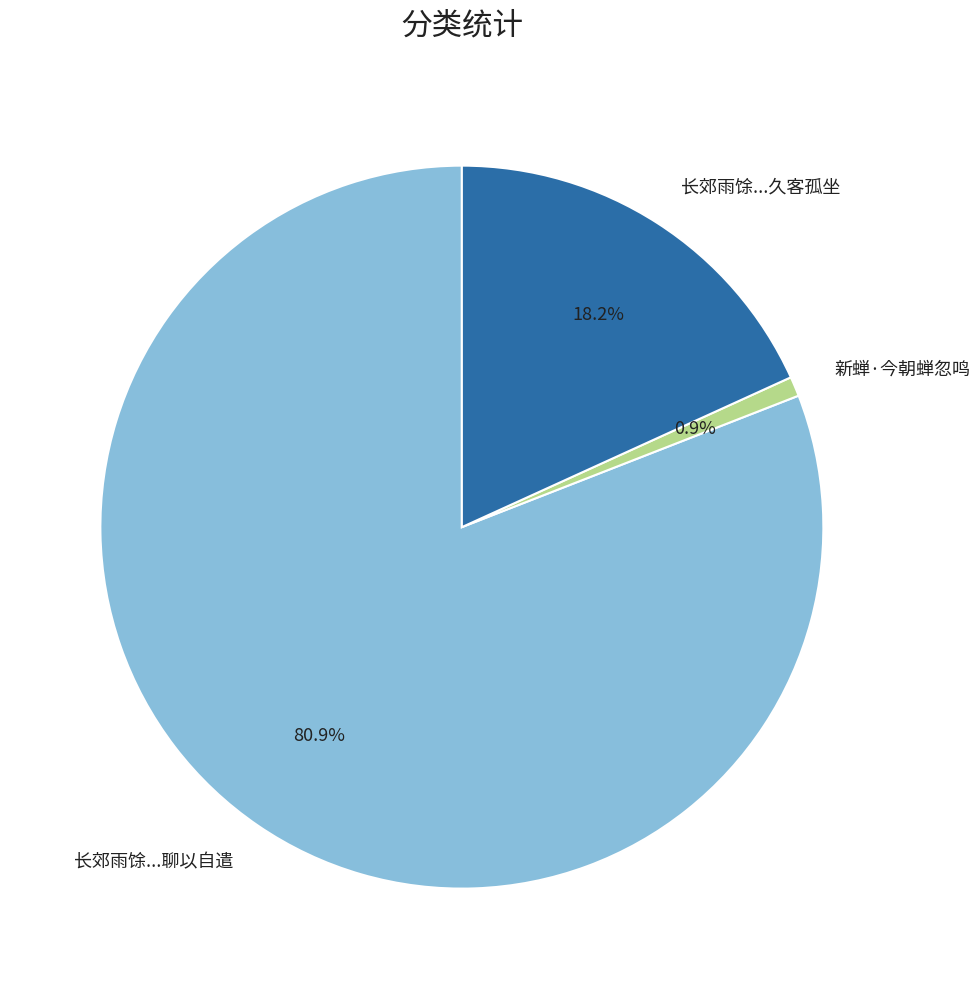

What portion of the pie excludes 长郊雨馀...久客孤坐?

81.8%